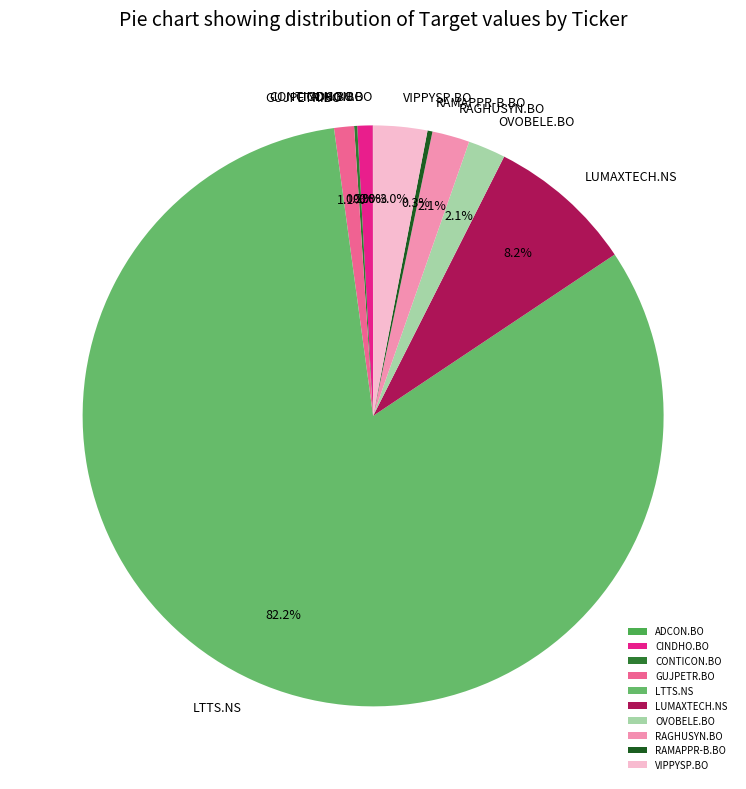

What percentage is NOT represented by GUJPETR.BO?

98.9%